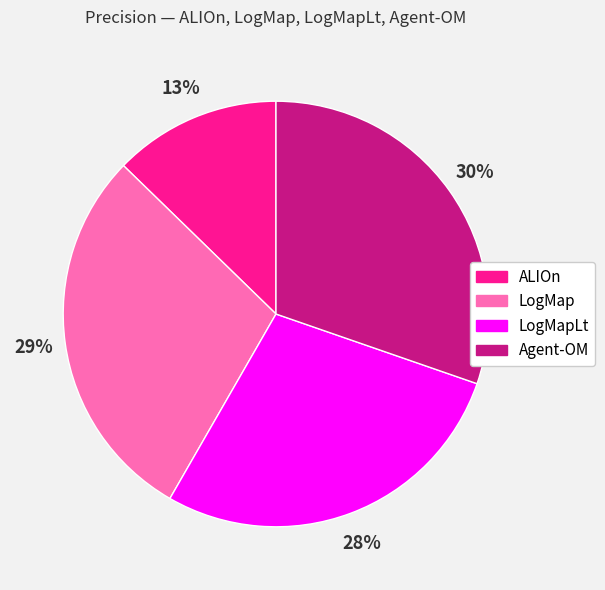

To the nearest percent, what is the average slice percentage?

25%